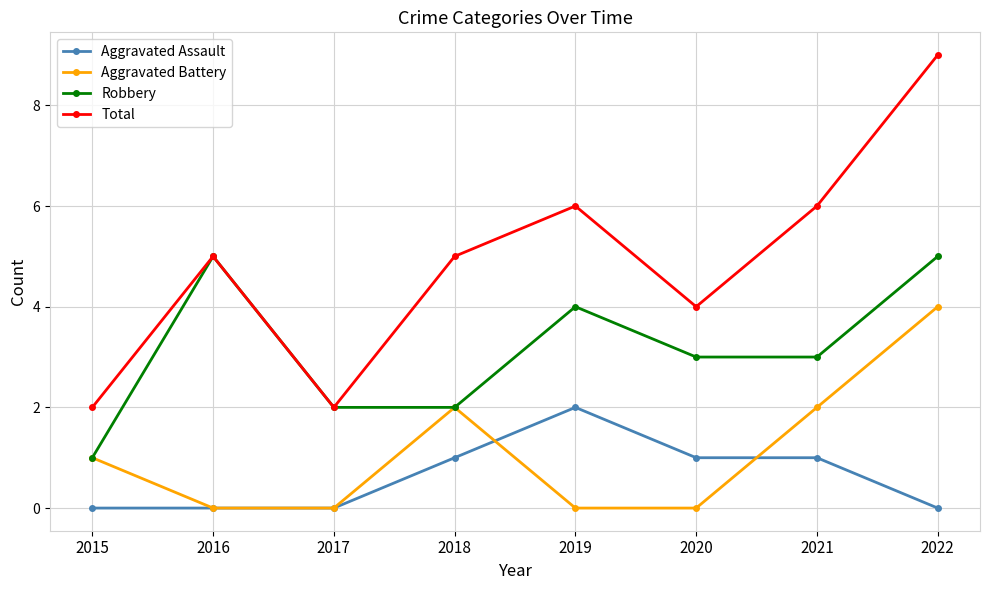

At 2020, list the series in order from largest to smallest.

Total, Robbery, Aggravated Assault, Aggravated Battery